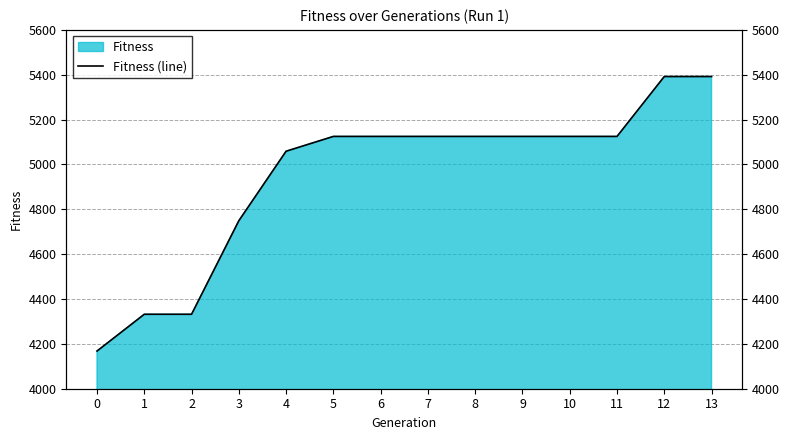

What is the approximate value at 10, to the nearest 50?

5100